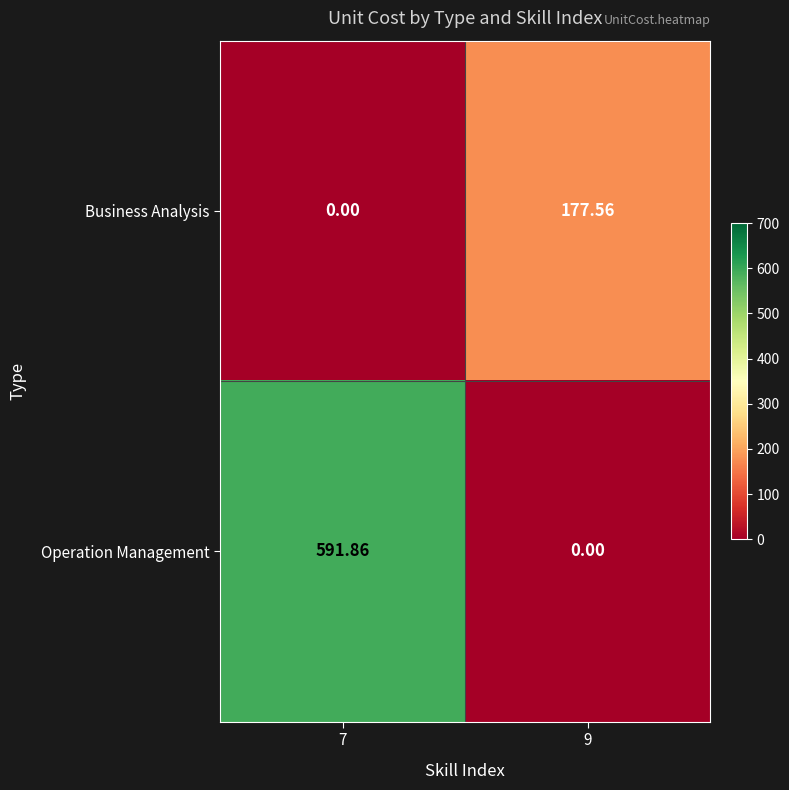

At 9, list the series in order from smallest to largest.

Operation Management, Business Analysis